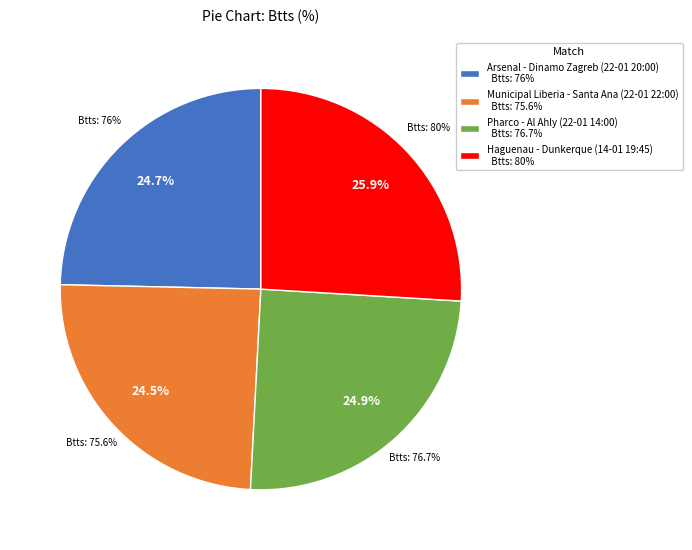

What is the change in value from Arsenal - Dinamo Zagreb (22-01 20:00) to Haguenau - Dunkerque (14-01 19:45)?

+4.0